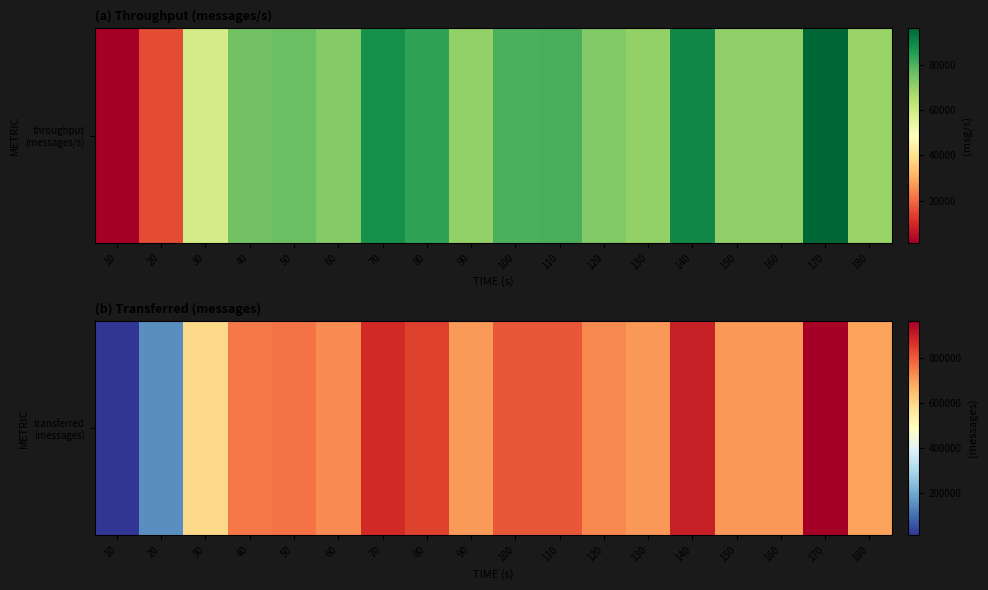

What is the smallest value displayed?

16340